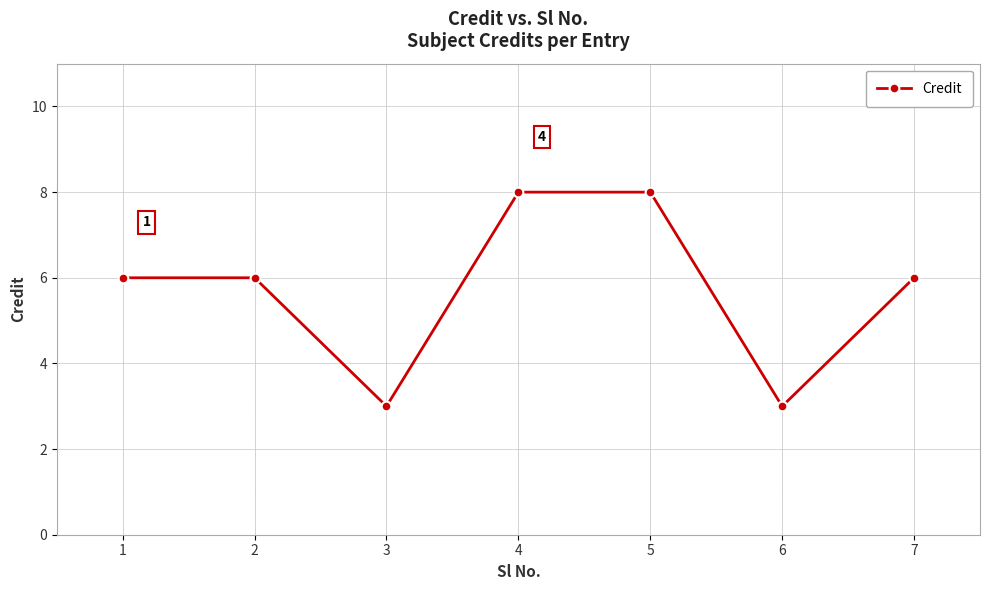

Reading left to right, what are all the values shown in this chart?

6	6	3	8	8	3	6